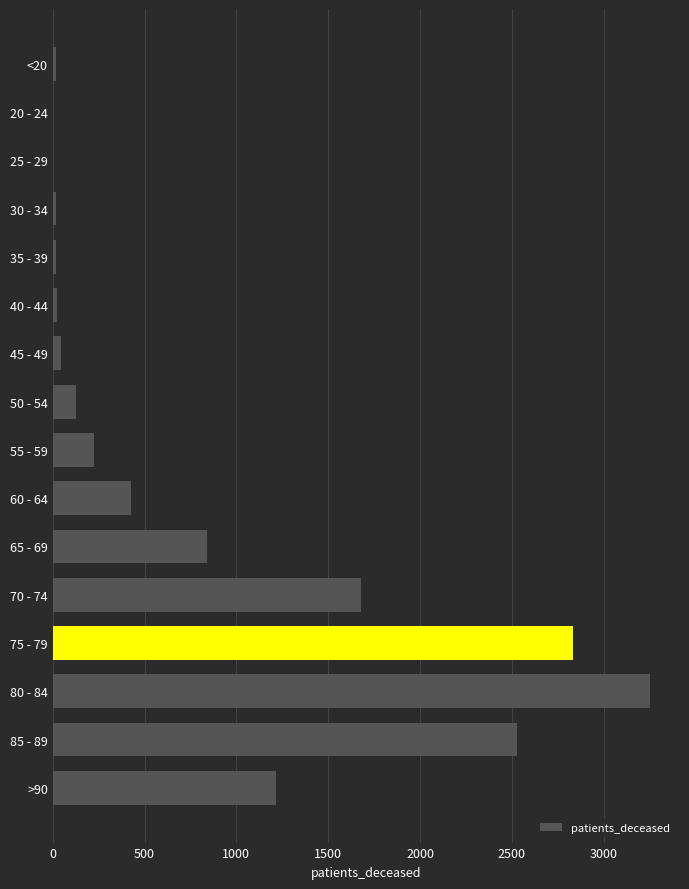

What is the maximum value shown in the chart?

3253